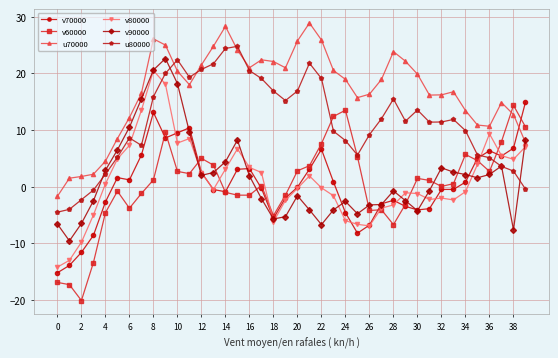

Which series has the largest total across all categories?

u70000